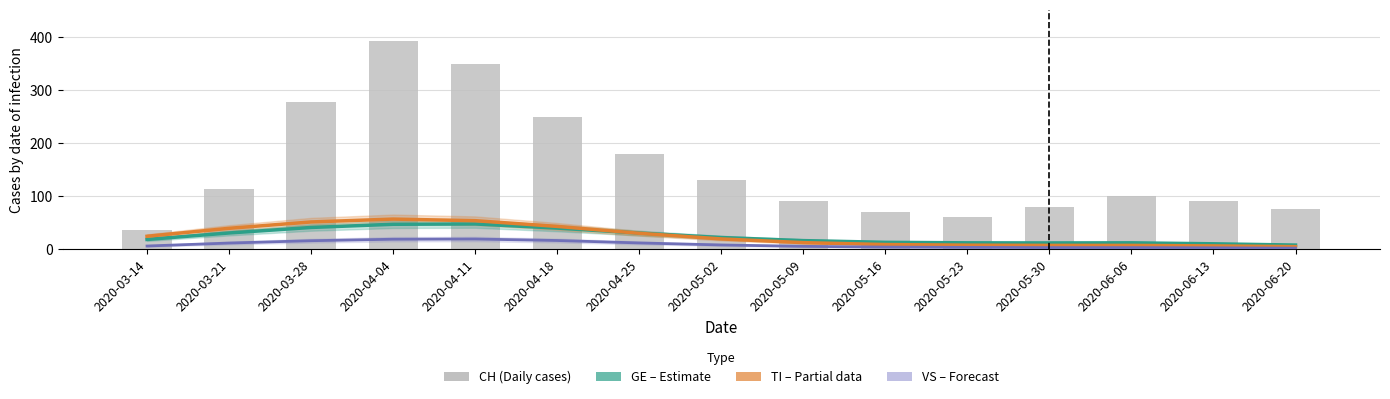

Reading left to right, transcribe all the data shown in this chart.

GE (Estimate): 2020-03-14=18.4	2020-03-21=30.6	2020-03-28=41.0	2020-04-04=47.0	2020-04-11=47.6	2020-04-18=39.8	2020-04-25=30.4	2020-05-02=22.0	2020-05-09=16.2	2020-05-16=13.0	2020-05-23=12.0	2020-05-30=11.8	2020-06-06=12.0	2020-06-13=10.2	2020-06-20=7.8
TI (Partial): 2020-03-14=24.4	2020-03-21=39.4	2020-03-28=51.4	2020-04-04=56.8	2020-04-11=53.8	2020-04-18=43.0	2020-04-25=30.0	2020-05-02=19.4	2020-05-09=12.4	2020-05-16=8.8	2020-05-23=7.6	2020-05-30=7.2	2020-06-06=7.2	2020-06-13=6.2	2020-06-20=4.8
VS (Forecast): 2020-03-14=6.0	2020-03-21=11.6	2020-03-28=16.0	2020-04-04=18.8	2020-04-11=19.2	2020-04-18=16.4	2020-04-25=11.8	2020-05-02=8.0	2020-05-09=5.4	2020-05-16=4.0	2020-05-23=3.4	2020-05-30=3.0	2020-06-06=3.0	2020-06-13=2.6	2020-06-20=2.0
CH: 2020-03-14=36.0	2020-03-21=114.0	2020-03-28=277.0	2020-04-04=393.0	2020-04-11=350.0	2020-04-18=250.0	2020-04-25=180.0	2020-05-02=130.0	2020-05-09=90.0	2020-05-16=70.0	2020-05-23=60.0	2020-05-30=80.0	2020-06-06=100.0	2020-06-13=90.0	2020-06-20=75.0